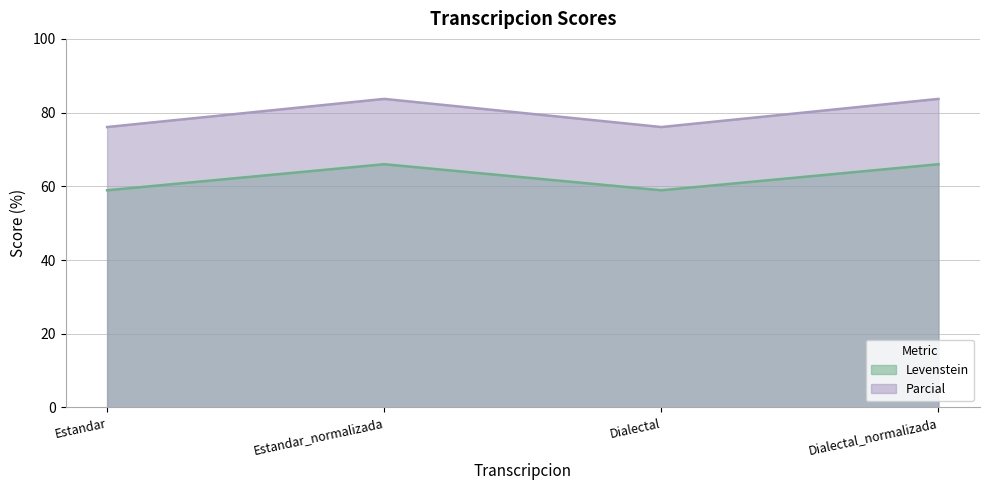

What position from the left is Estandar_normalizada?

2